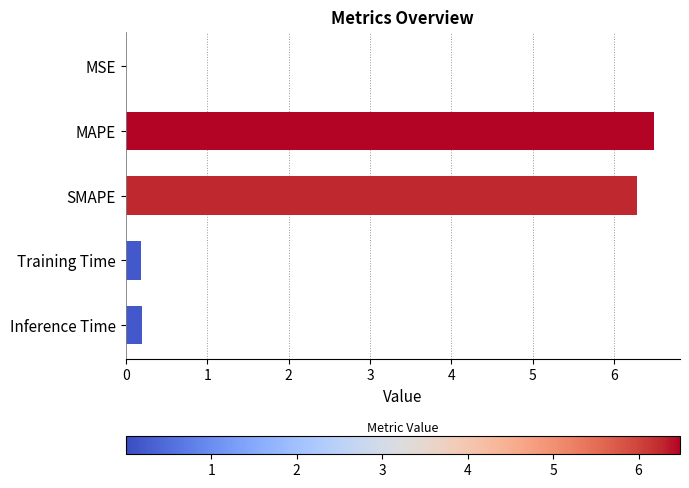

True or false: the data shows 6.5 at MAPE.

True